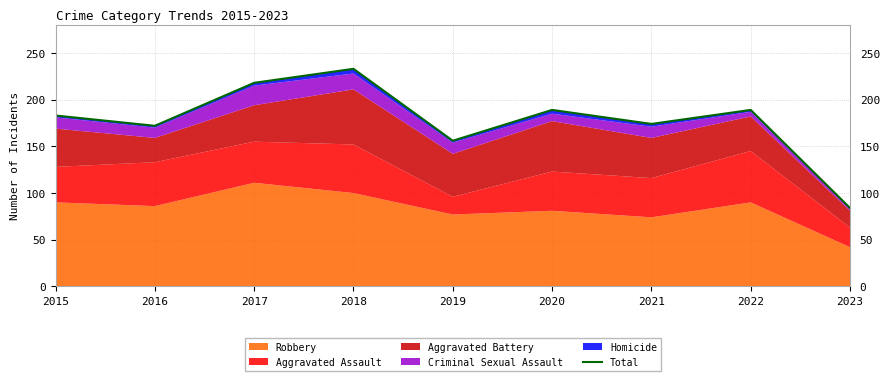

At which category does the data reach its first local valley?

2016